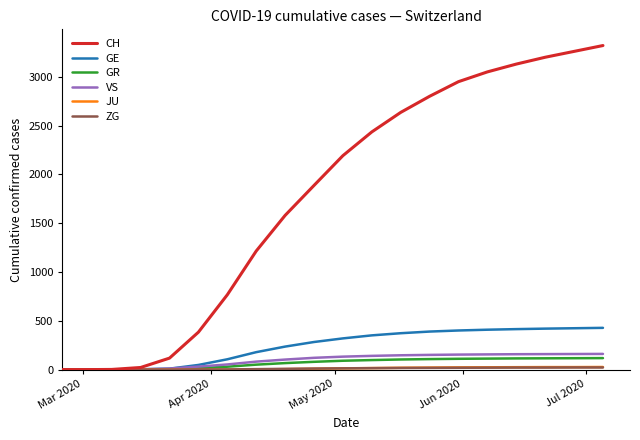

Which series has the widest spread of values?

CH